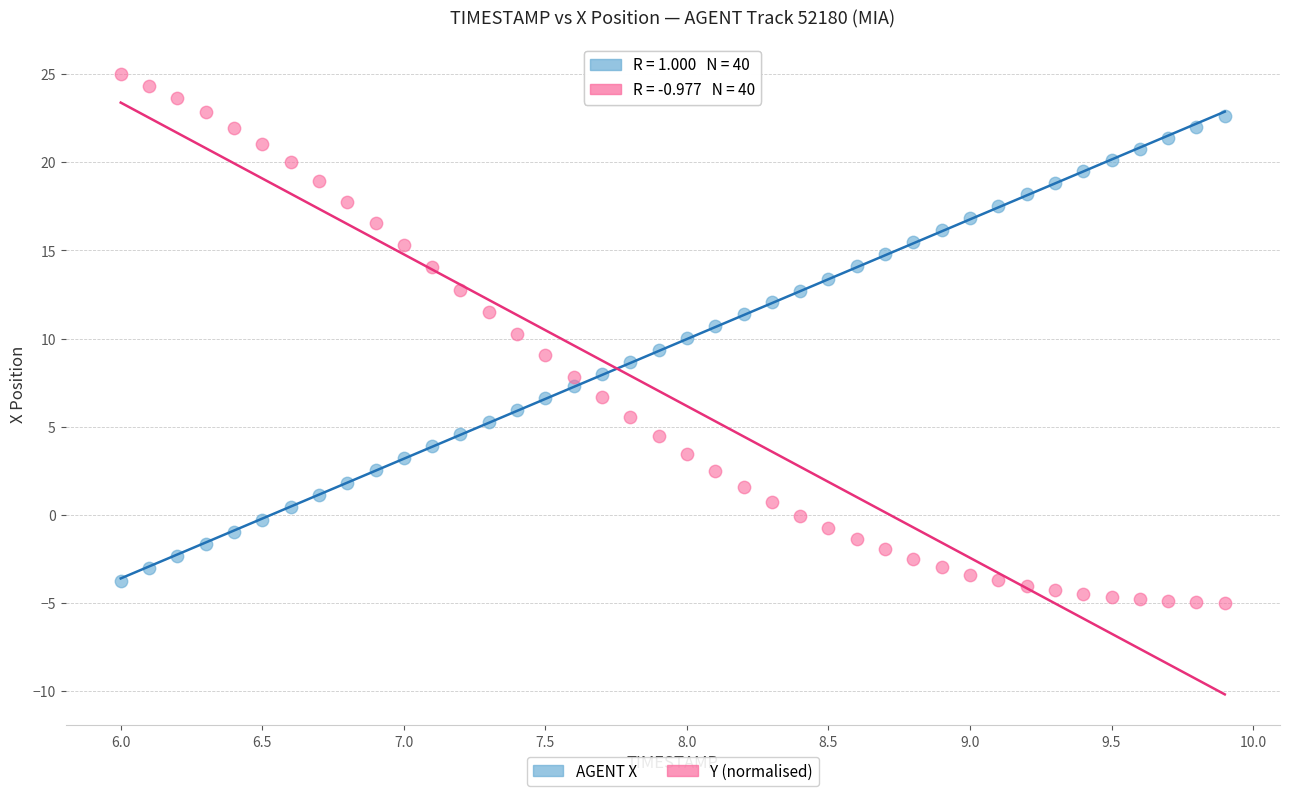

Across all data points, what is the range of Y values (max minus min)?

30.0